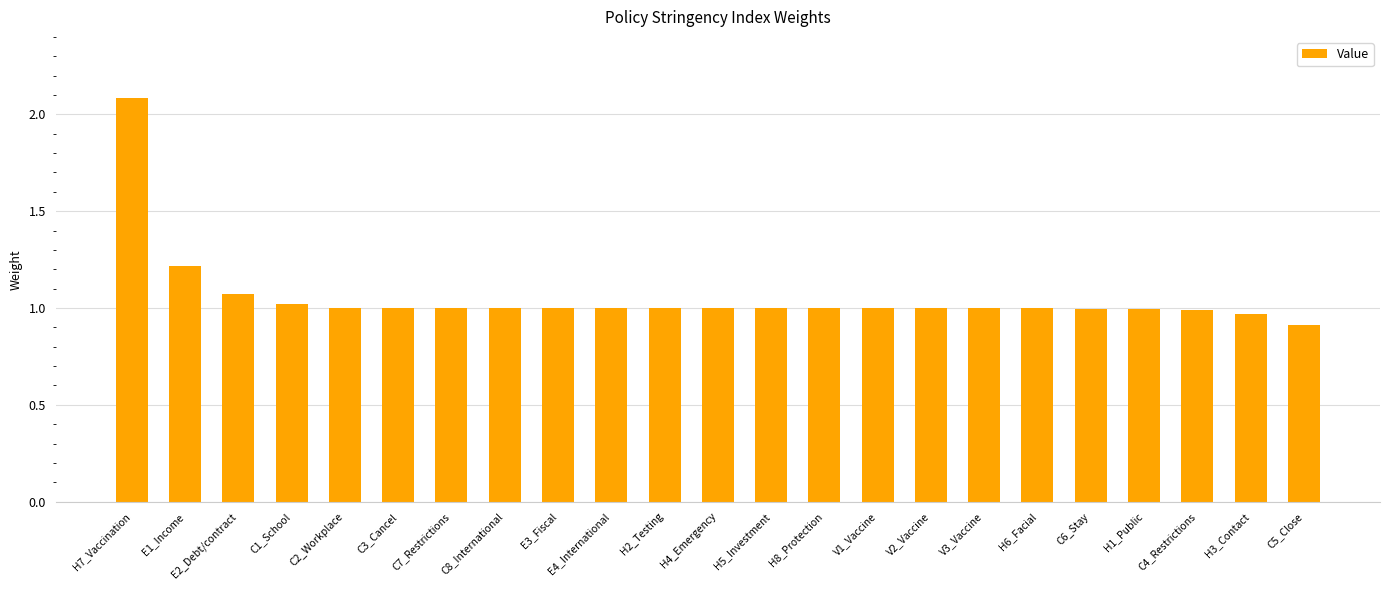

Is it true that the value at H2_Testing is 1.0?

True